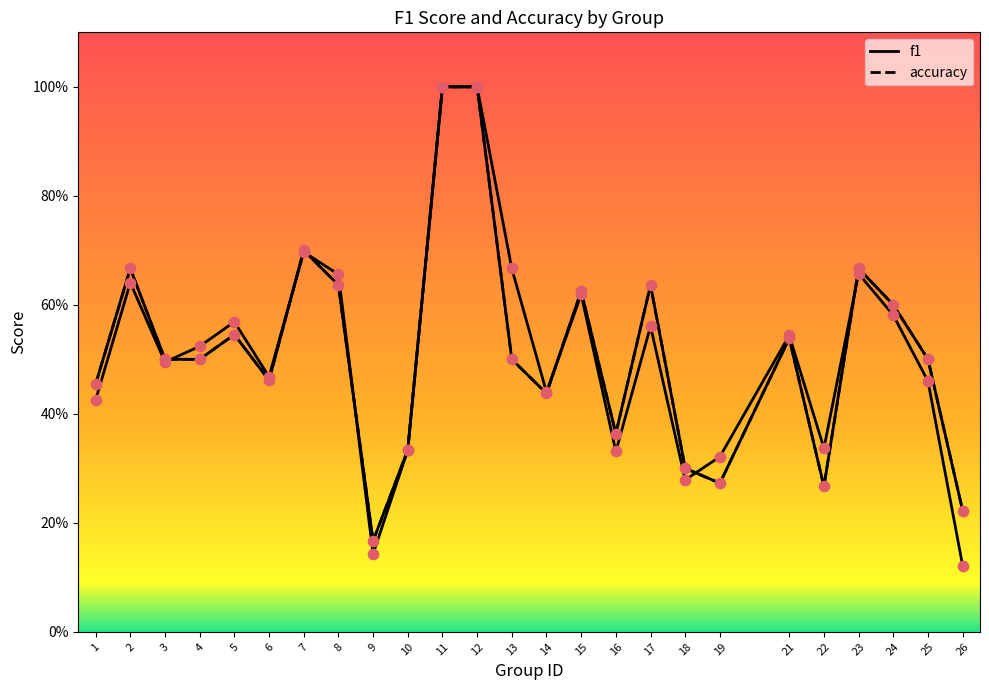

Which series has the largest total across all categories?

accuracy